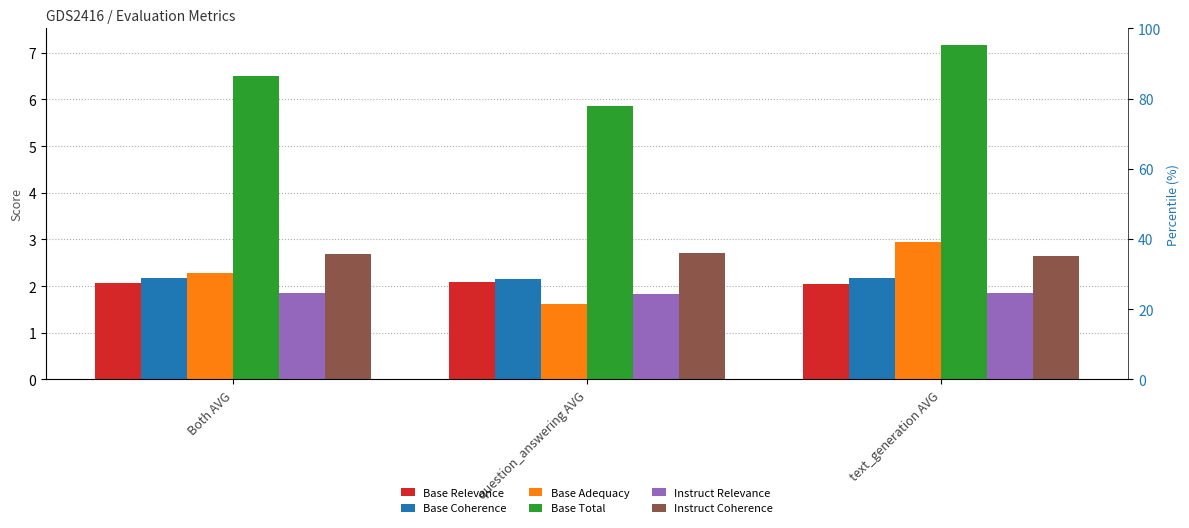

What is the minimum value for Base Relevance?

2.0